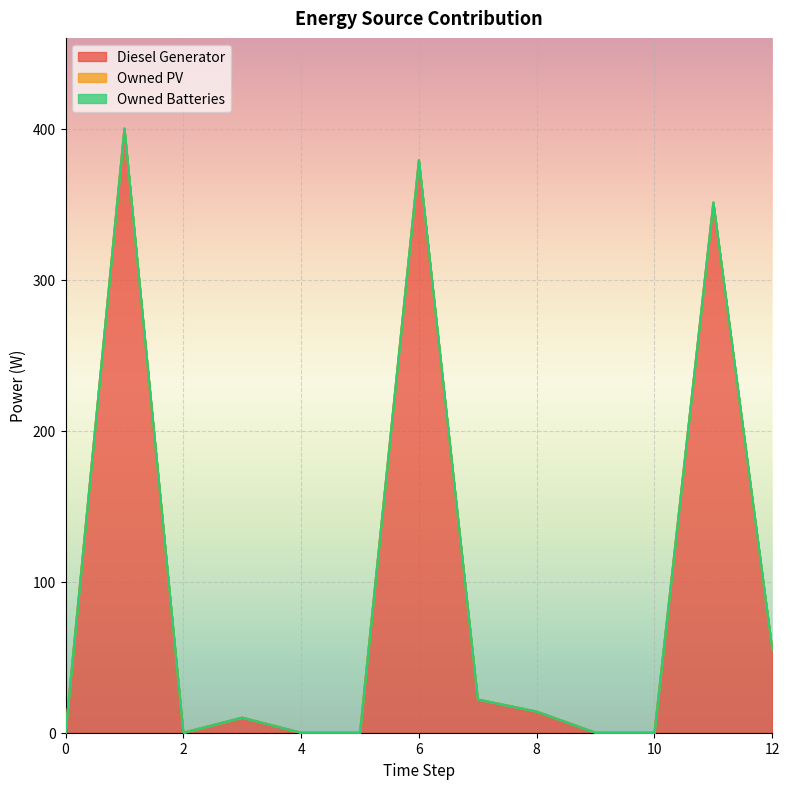

Does the chart display data point markers on the line(s)?

No